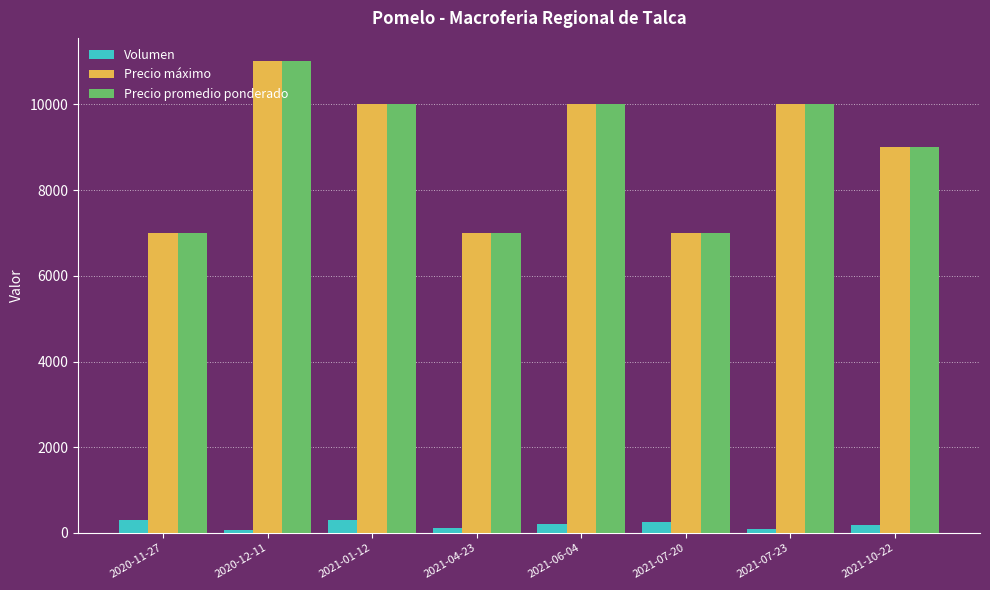

What is the average value of the Precio máximo series?

8875